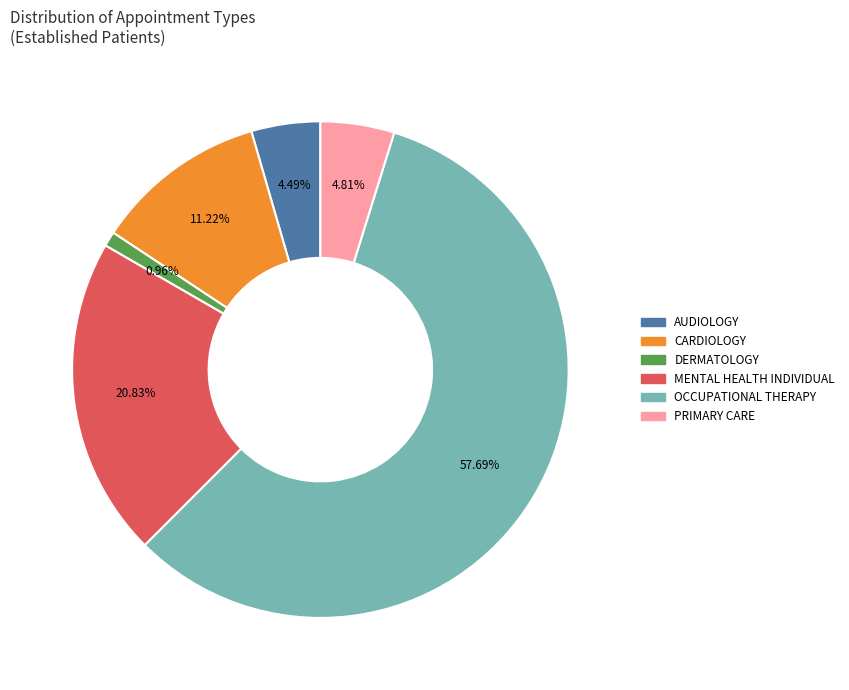

What percentage is the OCCUPATIONAL THERAPY slice, to the nearest percent?

58%